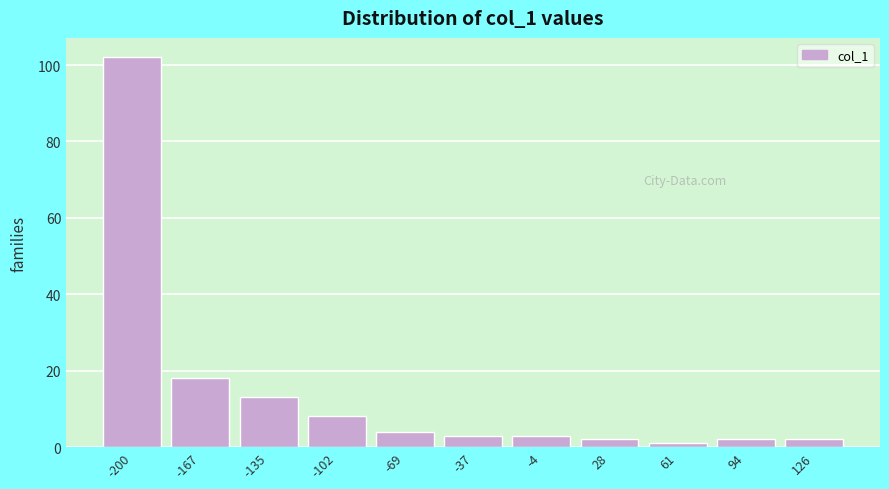

Reading left to right, what are all the values shown in this chart?

-200=102	-167=18	-135=13	-102=8	-69=4	-37=3	-4=3	28=2	61=1	94=2	126=2